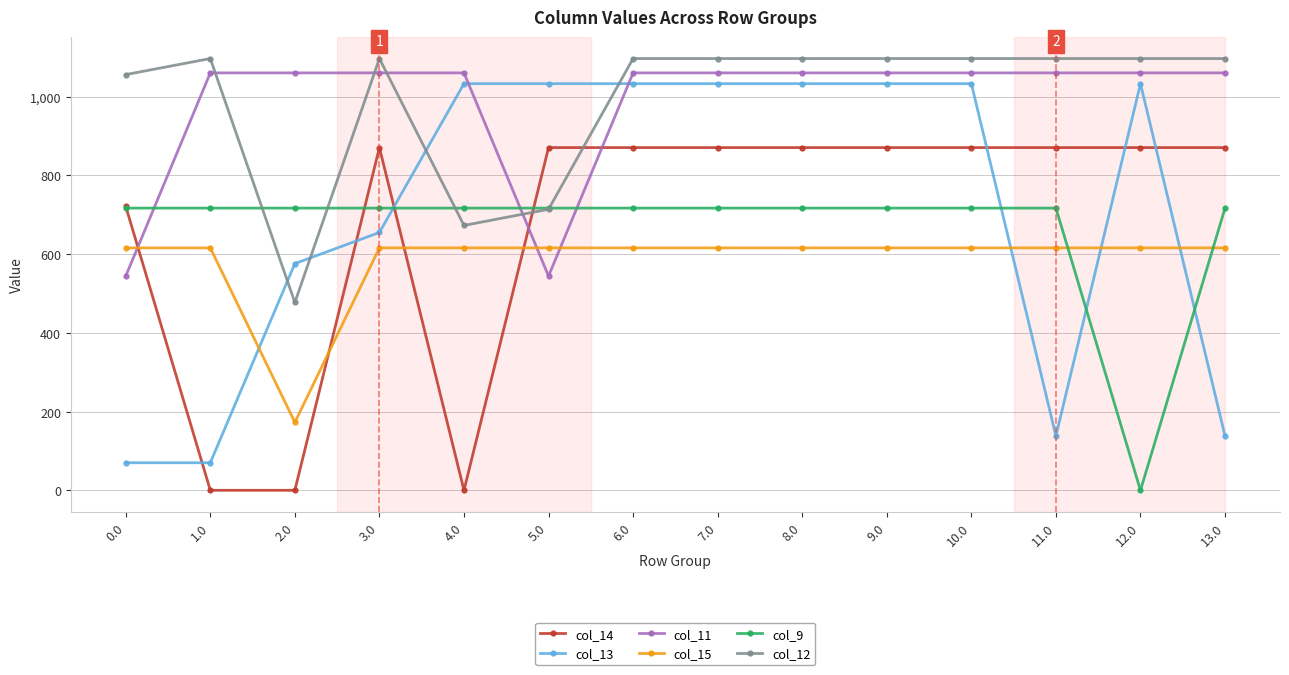

Which series has the widest spread of values?

col_13